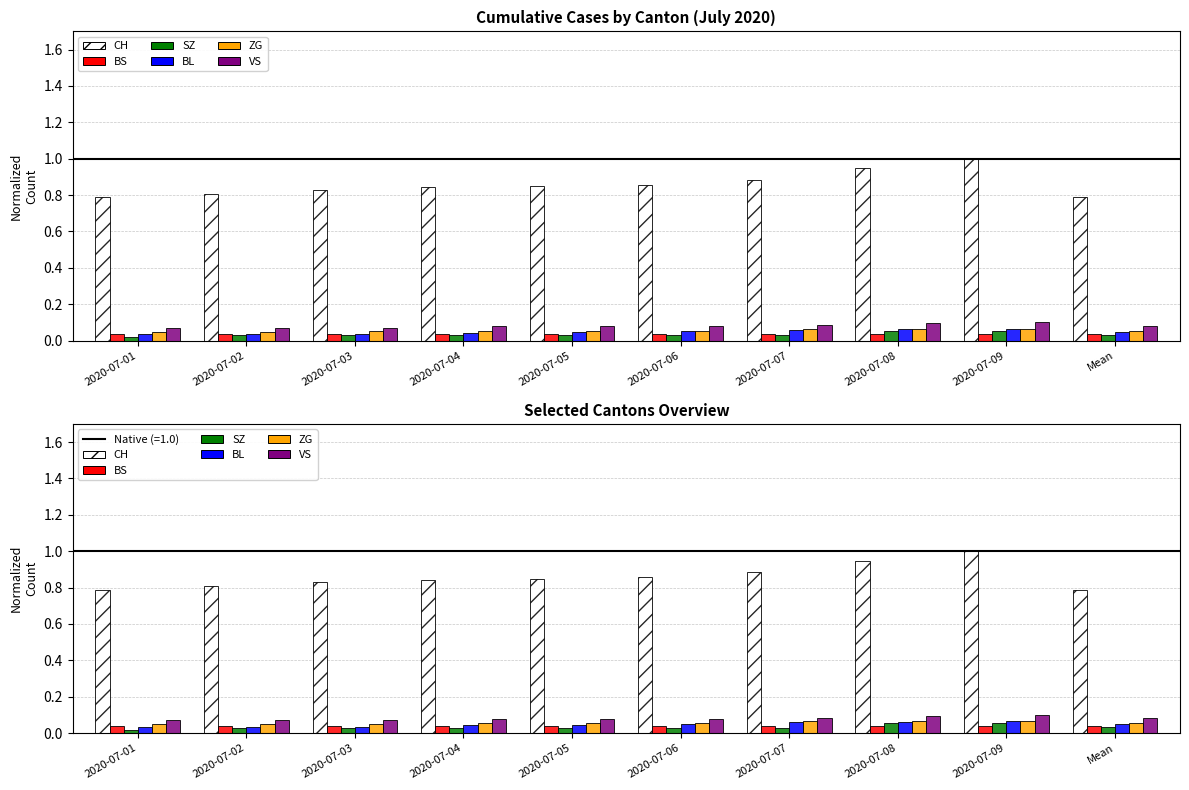

Which has a higher value, 2020-07-08 or 2020-07-07?

2020-07-08